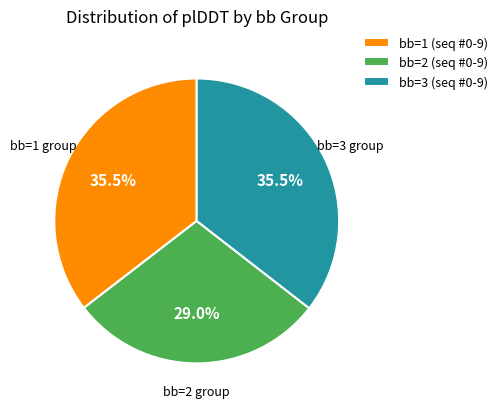

Which category has the smallest portion of the pie?

bb=2 (seq #0-9)